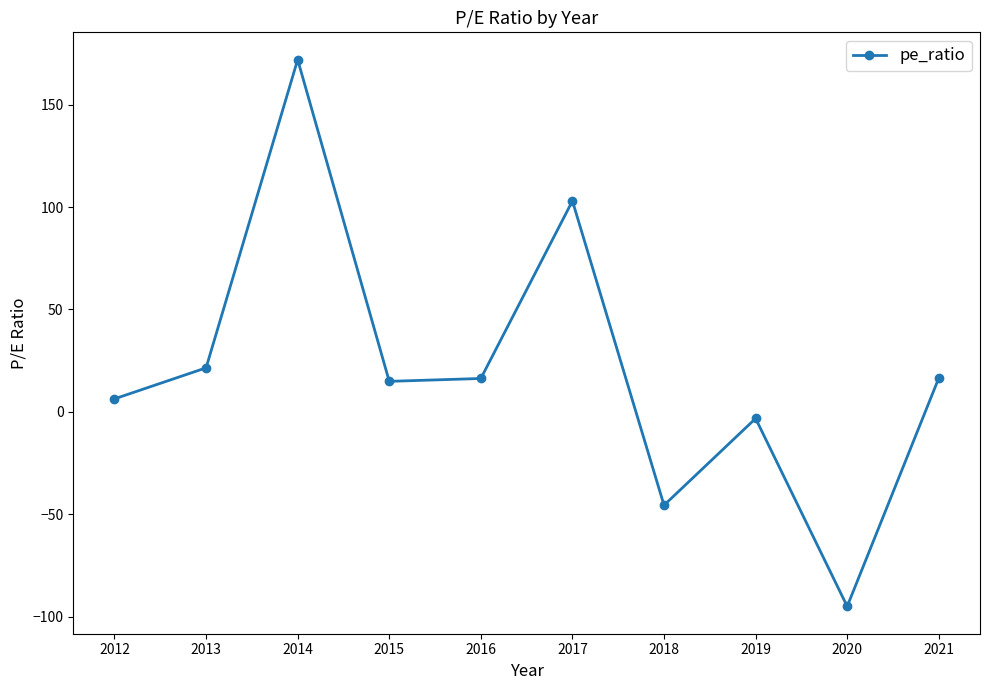

What is the difference between the values at 2018 and 2013?

67.1